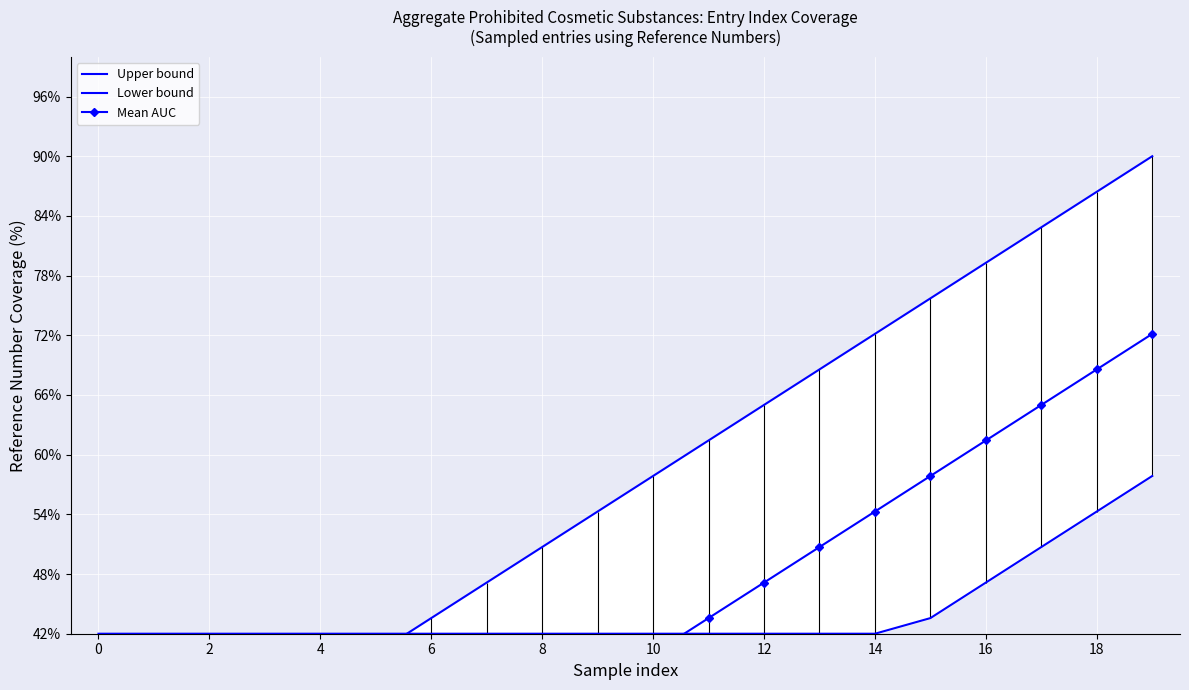

The Mean AUC series shows 85.0 at 15. True or false?

False